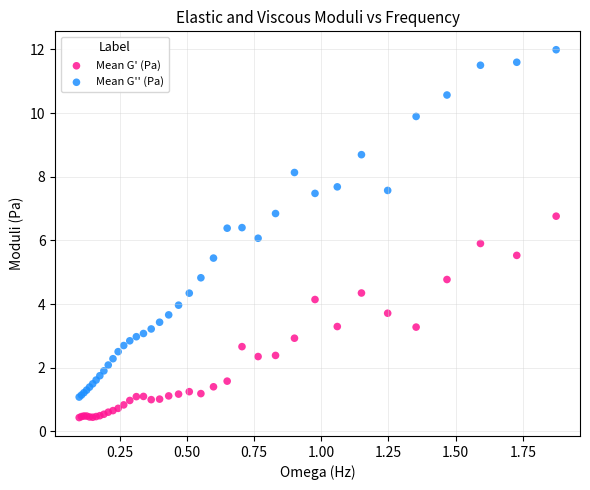

Which series contains the lowest Y value?

Mean G' (Pa)